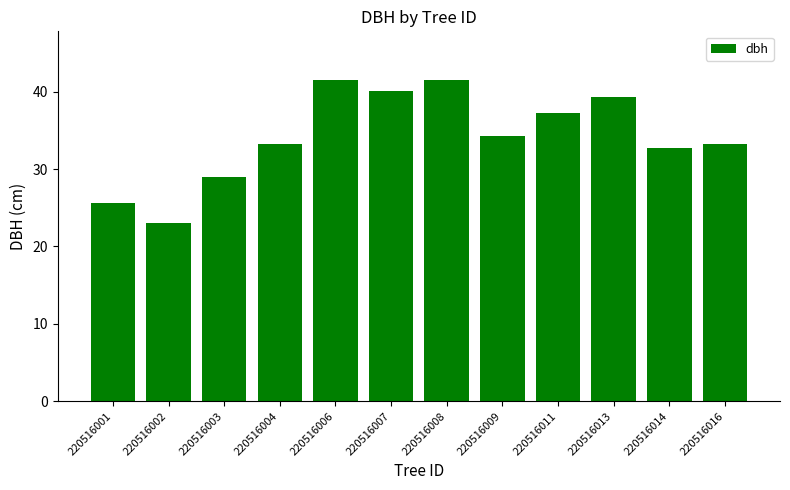

What is the difference between the second highest and minimum values?

18.5